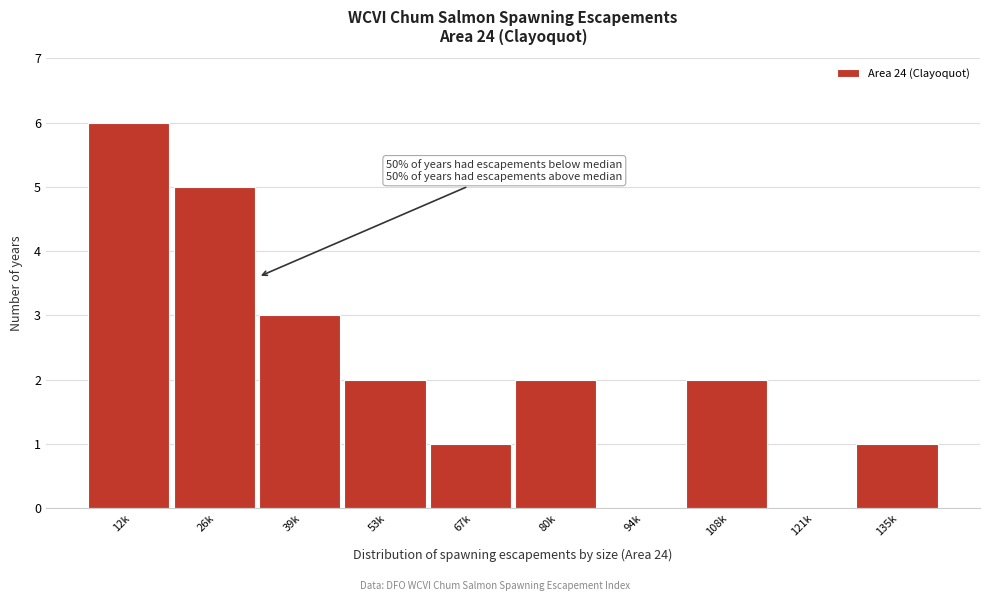

What is the ratio of the value at 26k to the value at 135k?

5.0